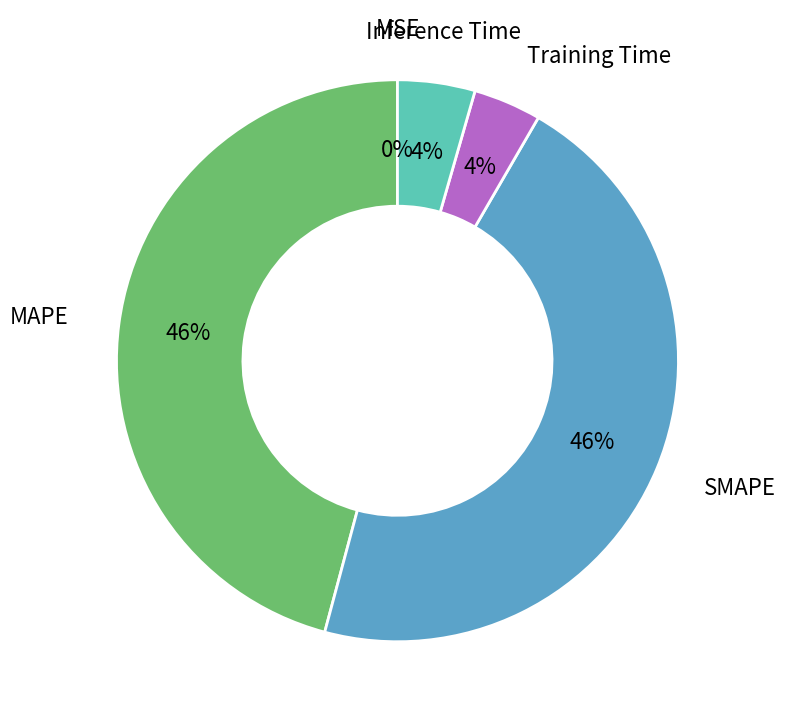

To the nearest percent, what is the average slice percentage?

20%